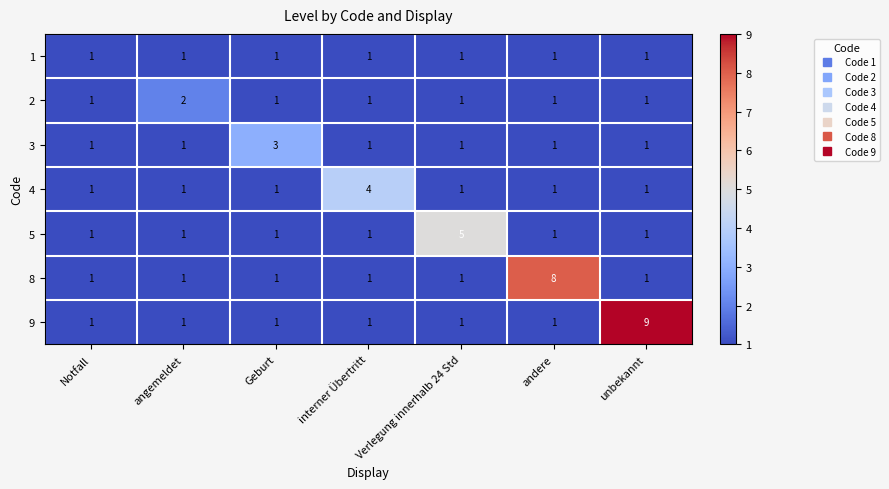

At which category is the sum across all series the highest?

unbekannt